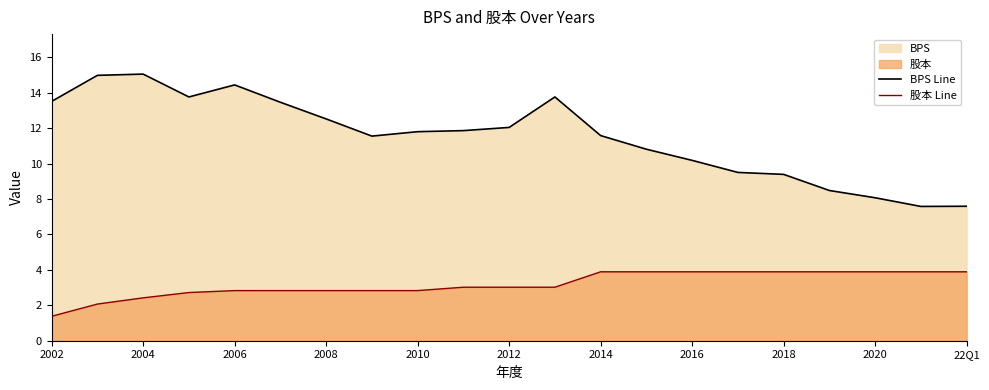

Which series has the widest spread of values?

BPS Line